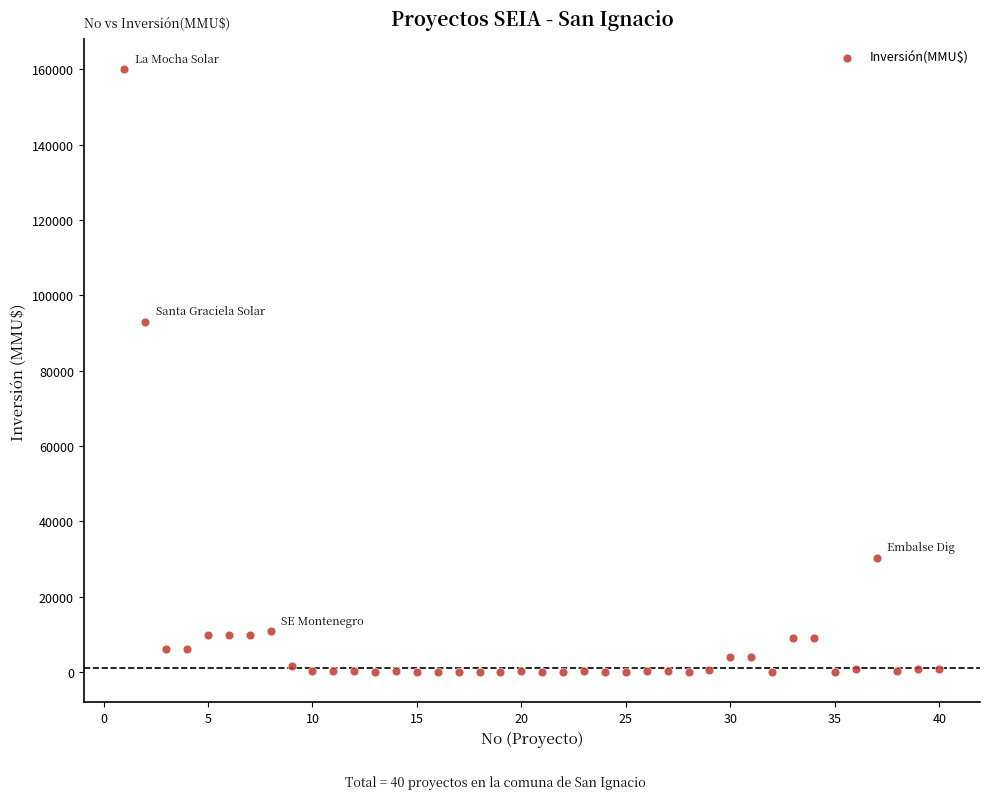

What Y value in the scatter plot is closest to 80000?

93000